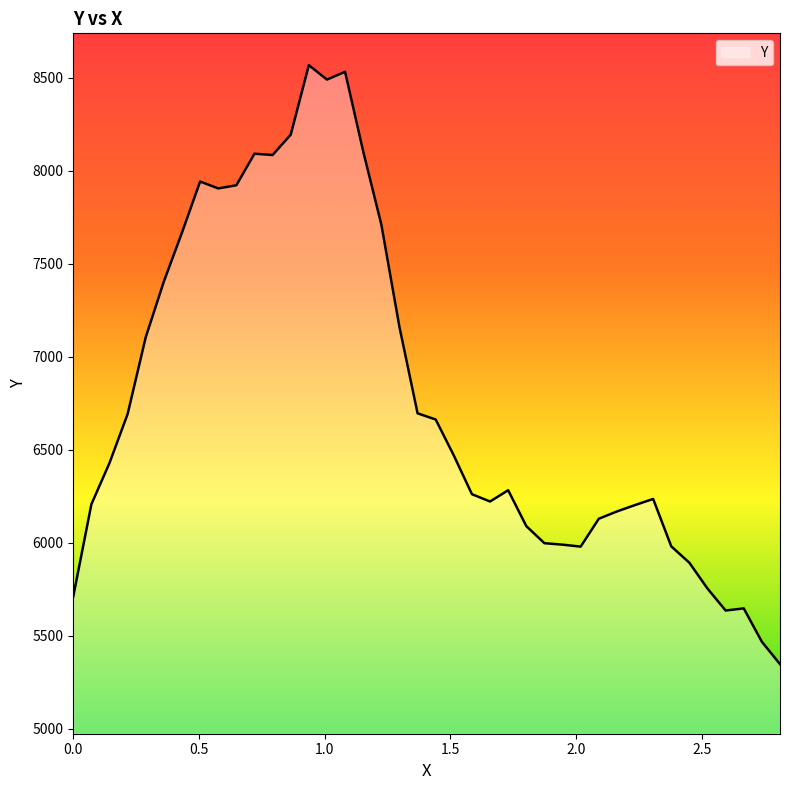

What is the minimum value shown in the chart?

5346.8